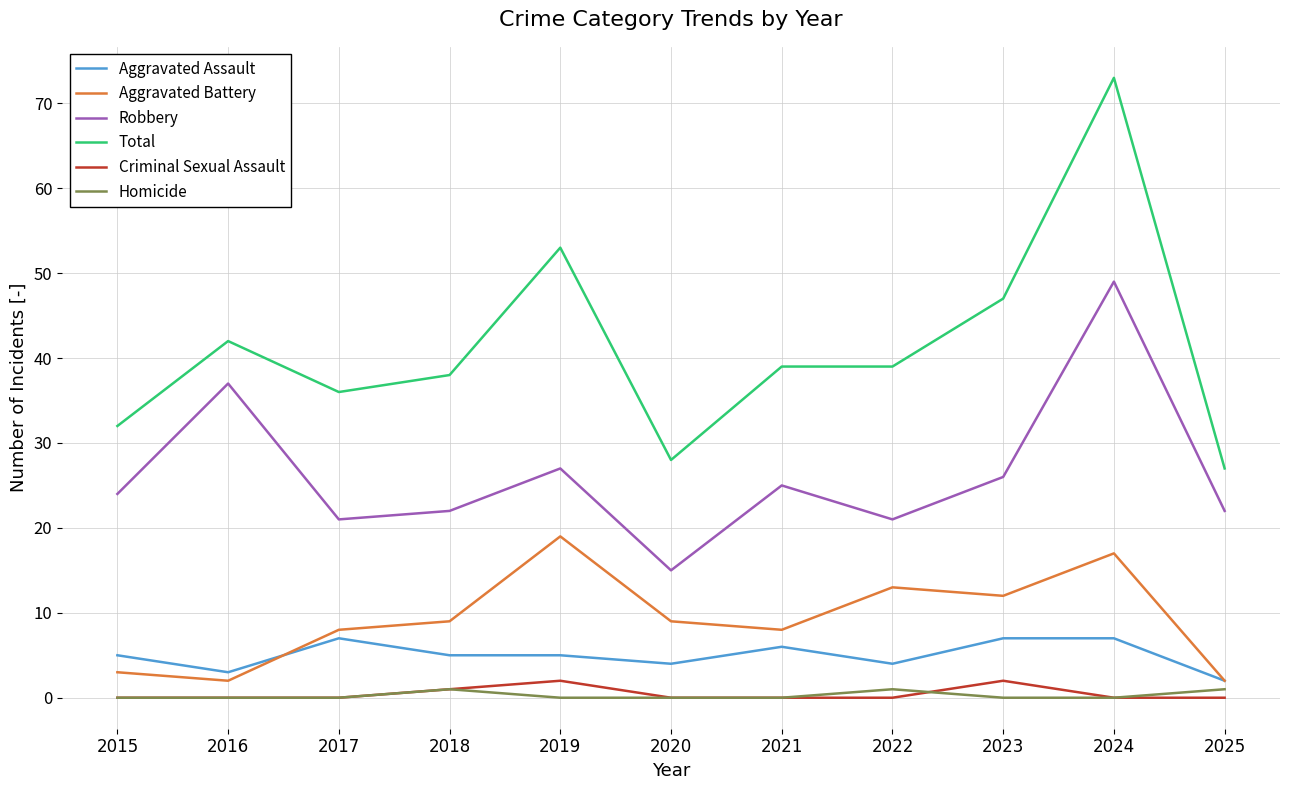

Which series has the widest spread of values?

Total